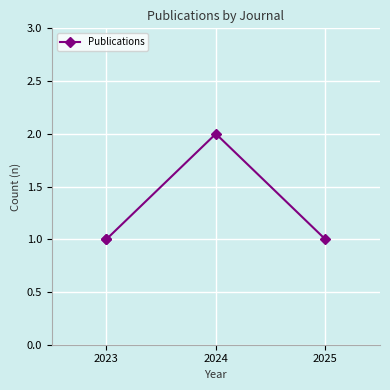

What is the difference between the maximum and minimum values?

1